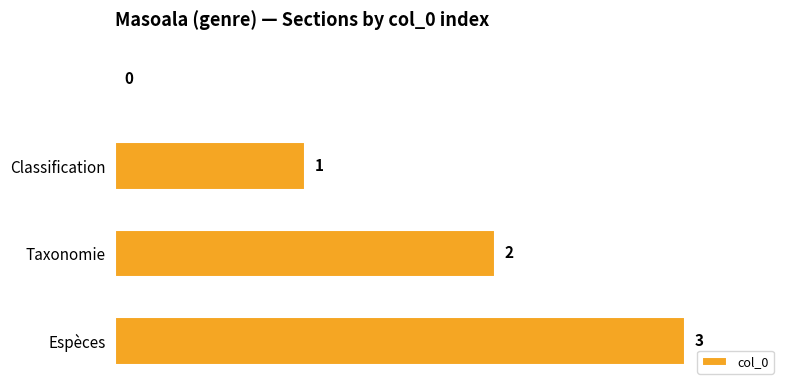

How many values are between 1 and 3?

3